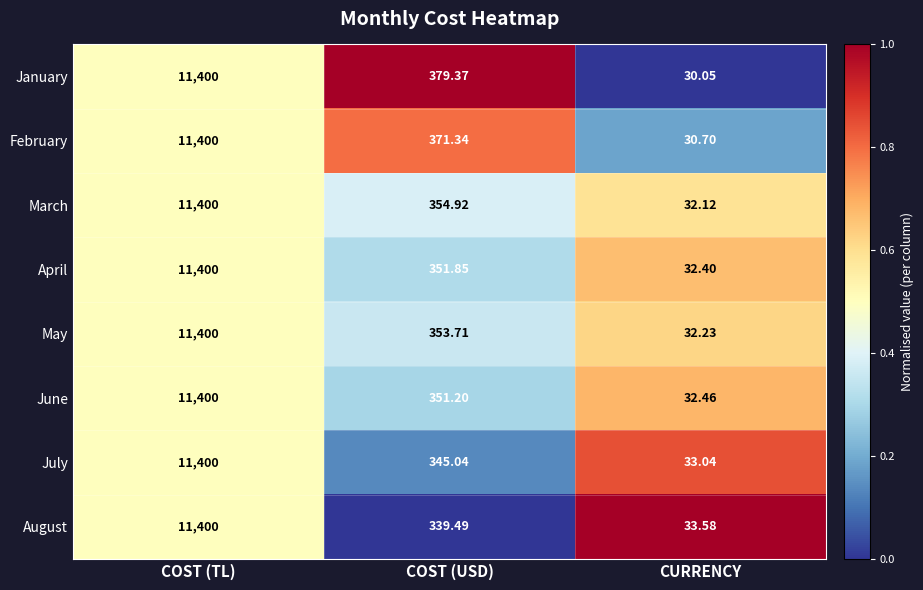

Which series has the widest spread of values?

January